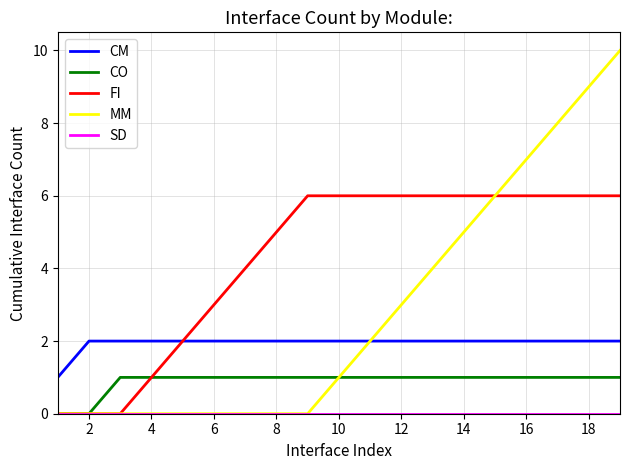

What is the greatest value displayed?

10